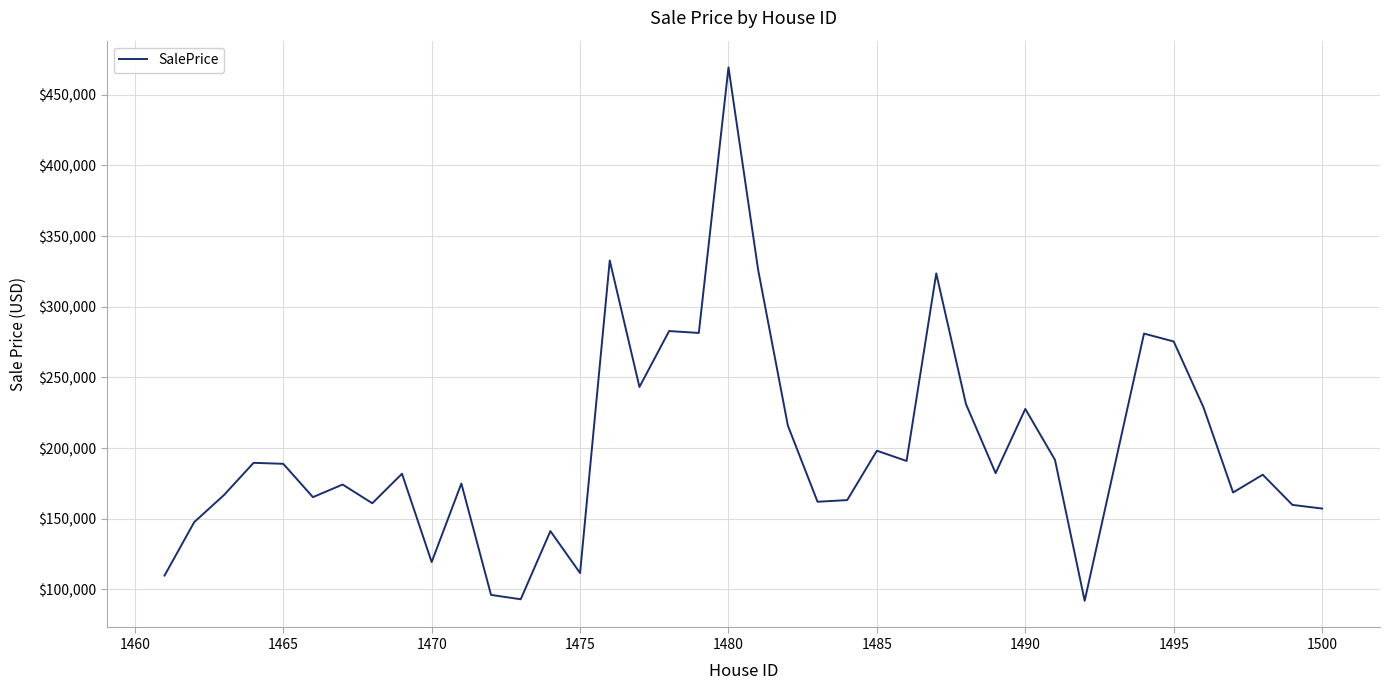

What is the smallest value displayed?

91923.0